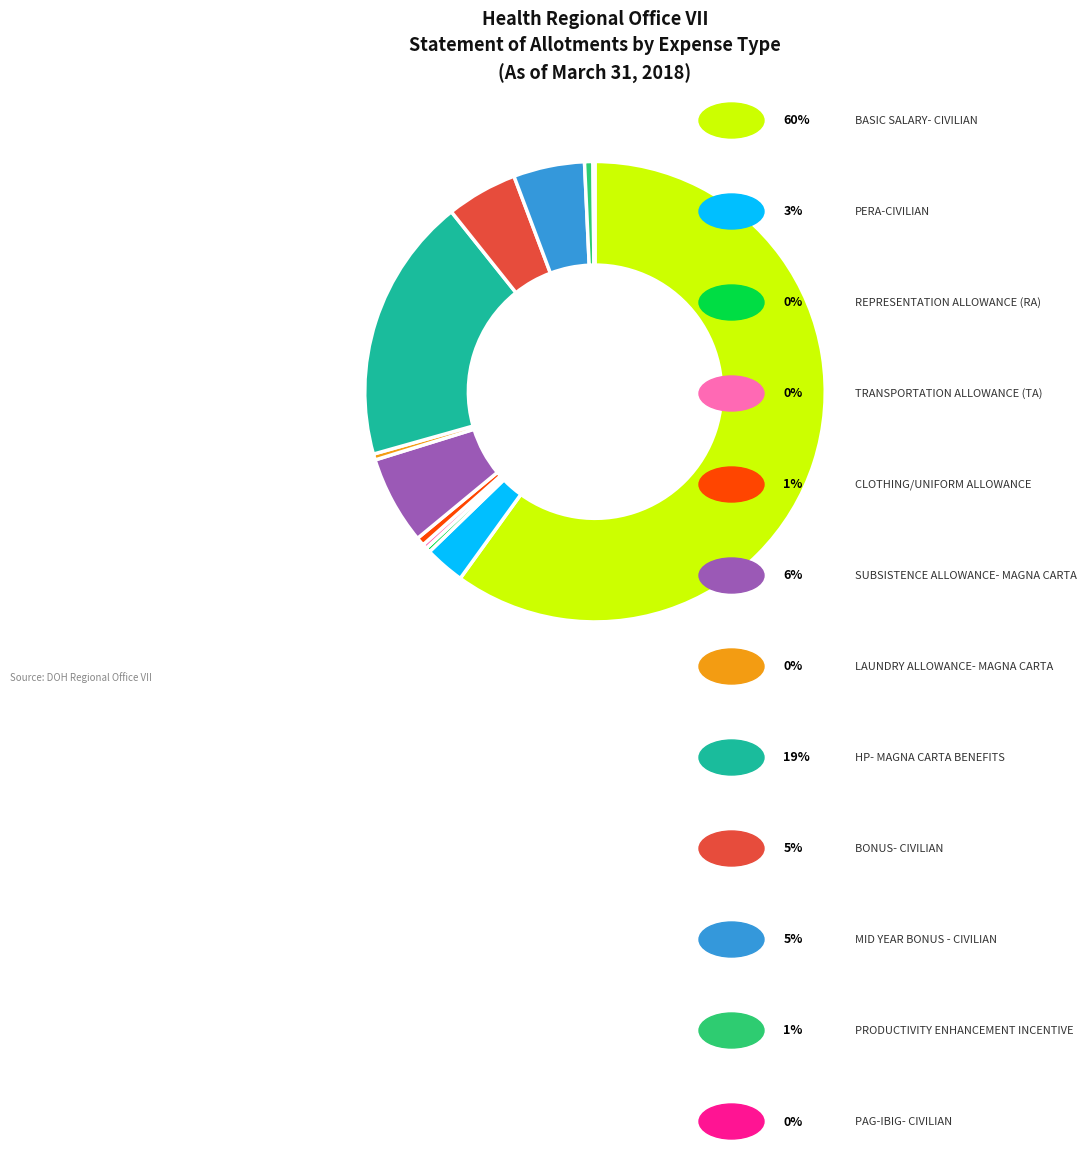

Does any single category account for the majority?

Yes